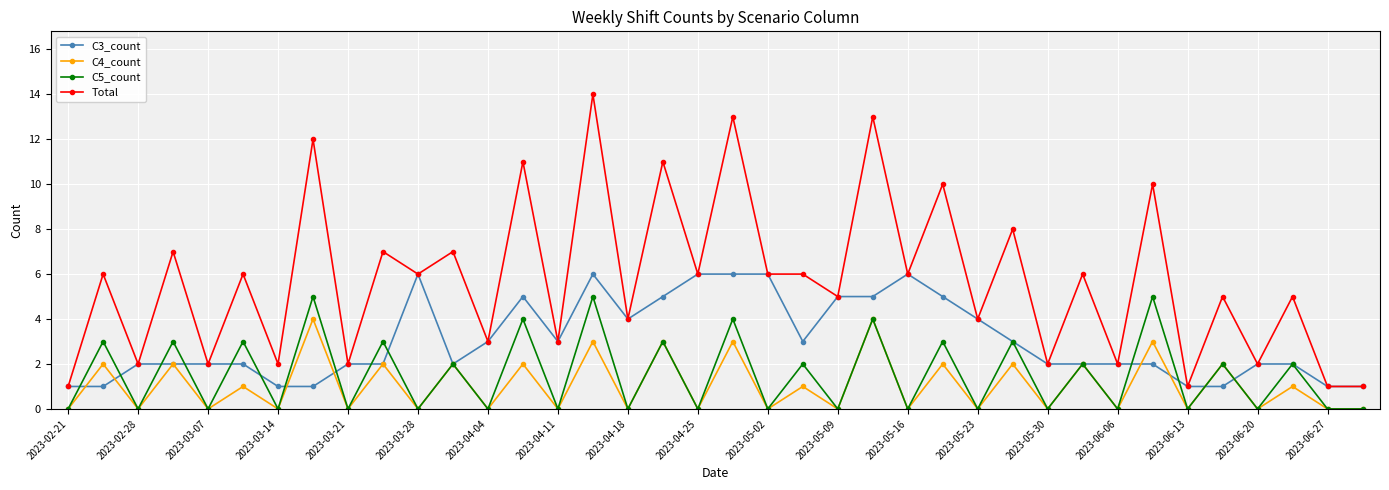

Which series has the largest total across all categories?

Total